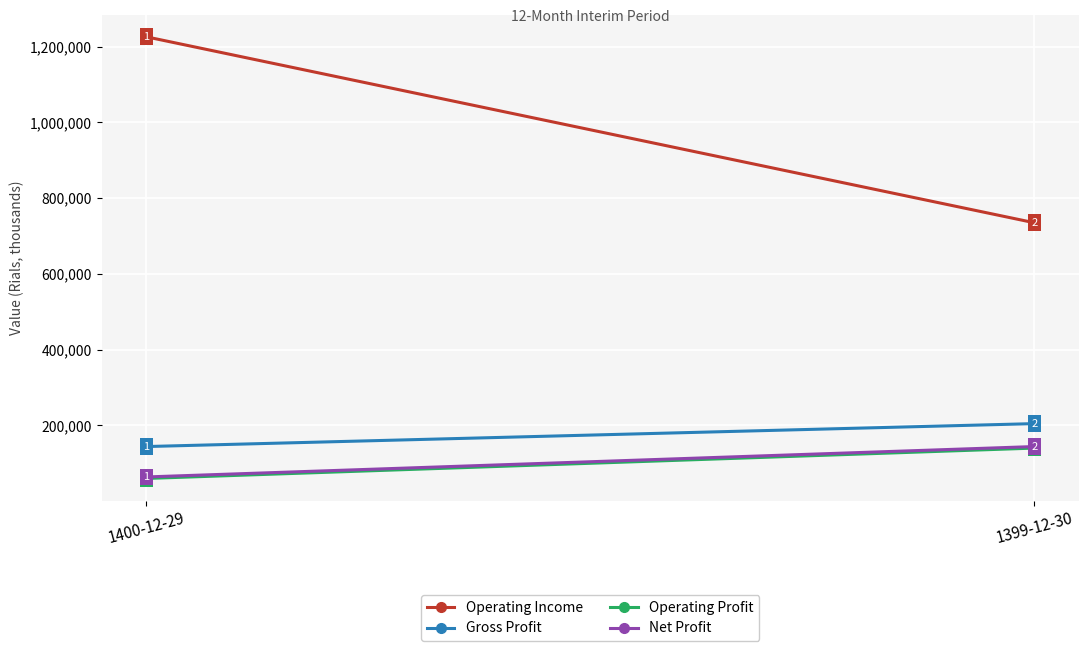

At which category is the sum across all series the highest?

1400-12-29